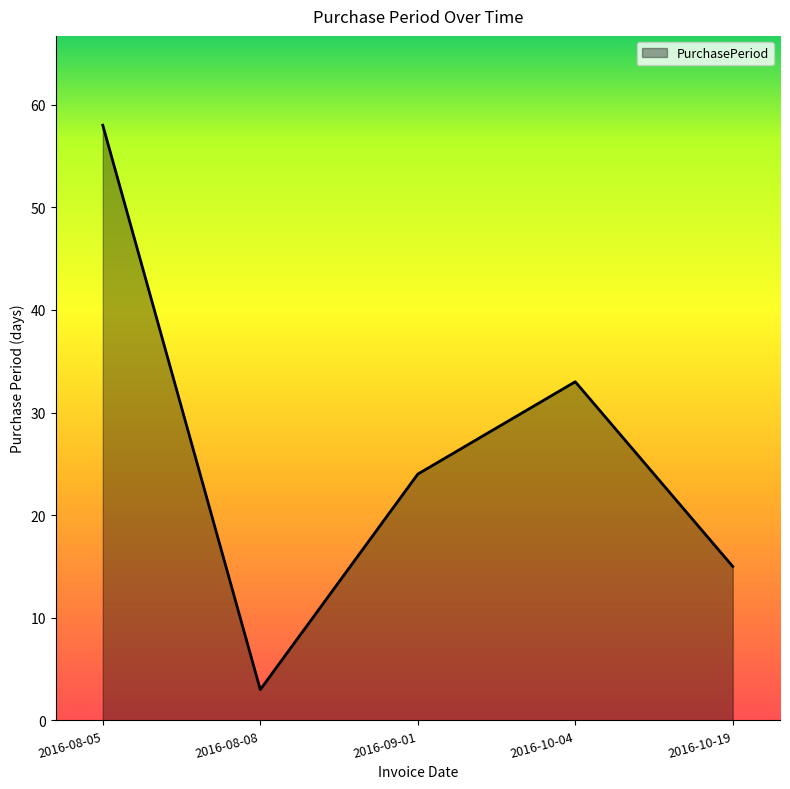

How many categories are shown in the chart?

5